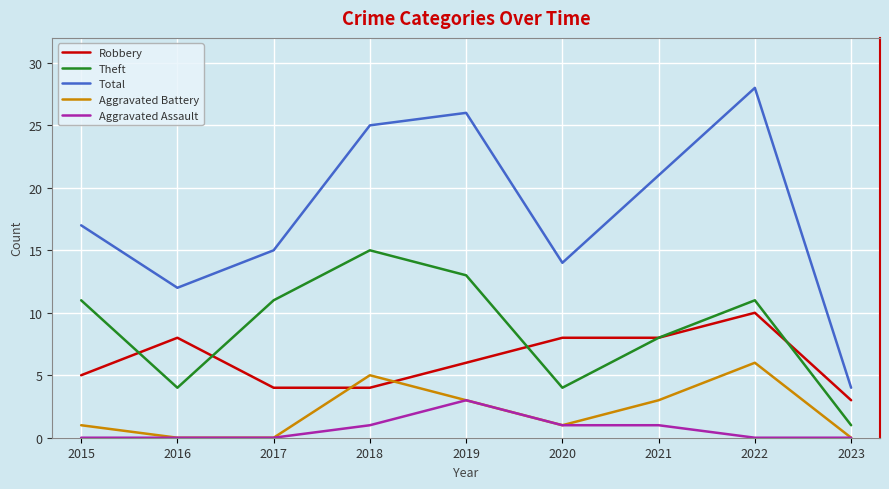

What is the difference between the maximum and second lowest values in the Robbery series?

6